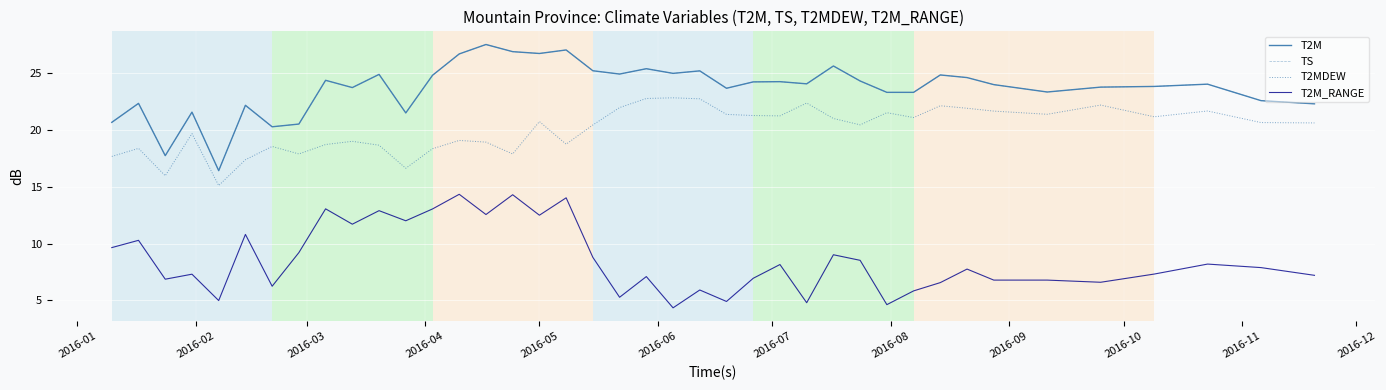

True or false: T2MDEW and TS intersect in this chart.

False